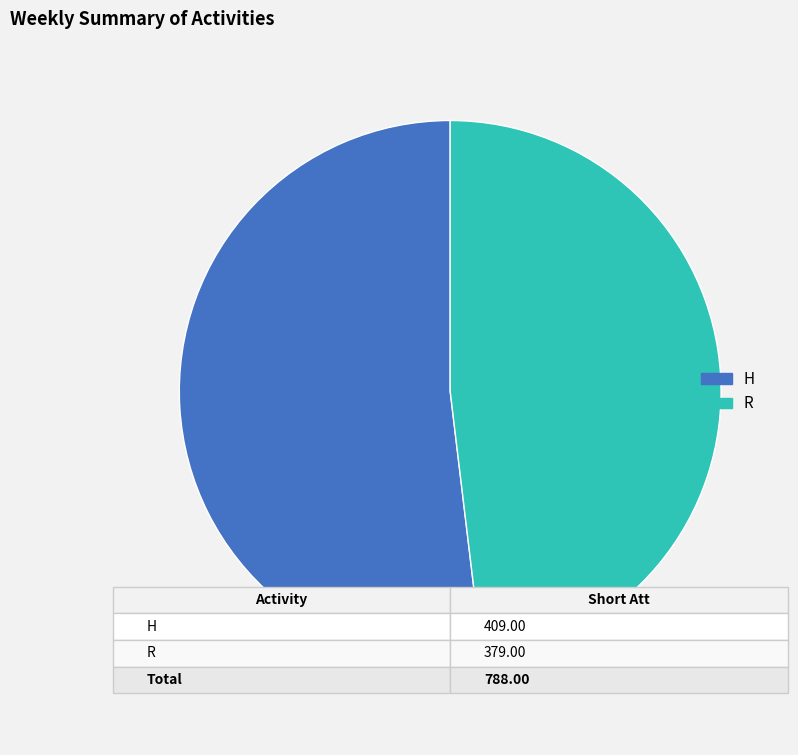

What is the ratio of the value at R to the value at H?

0.9